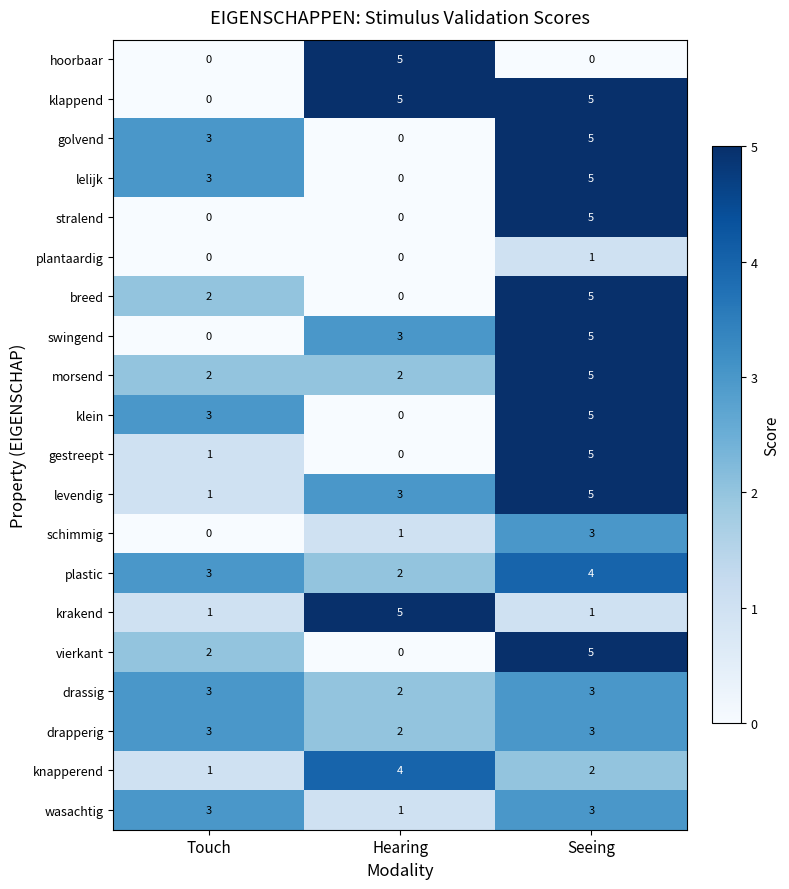

Count the klein values in the range 0 to 5.

3